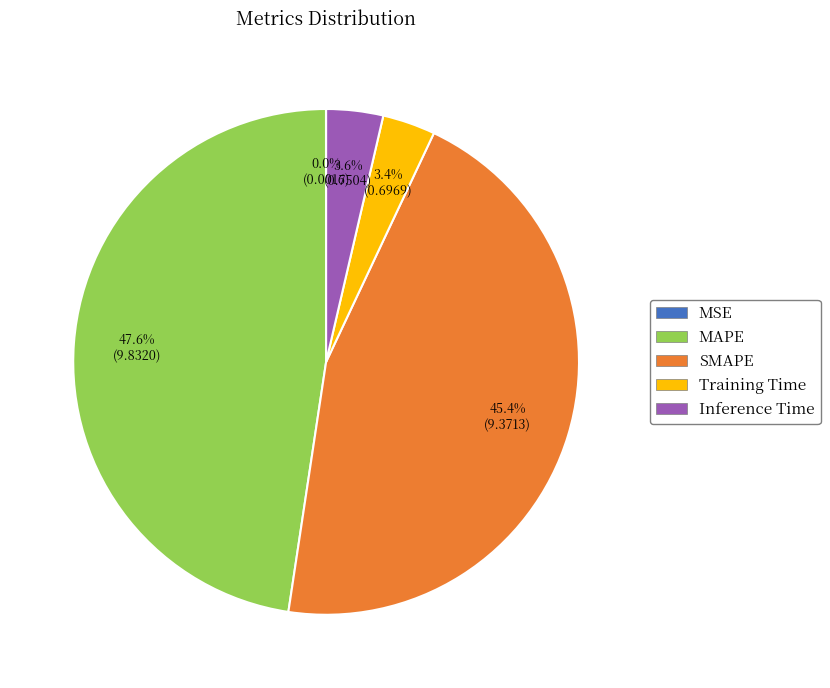

To the nearest percent, what is the difference between the MAPE and SMAPE slice percentages?

2%